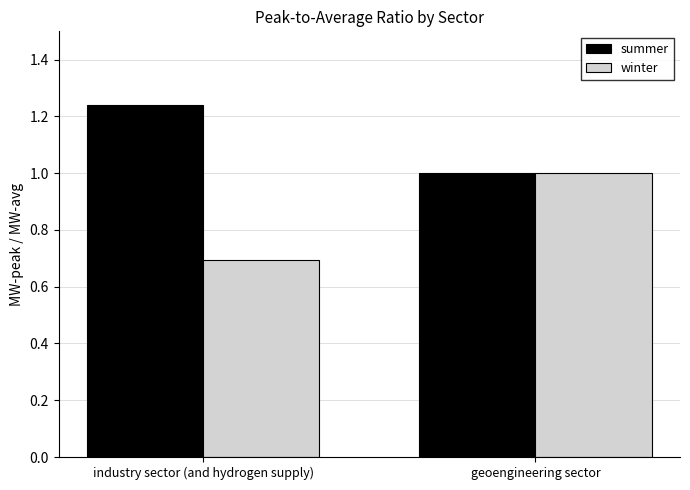

List the labels in order of summer value, largest first.

industry sector (and hydrogen supply), geoengineering sector